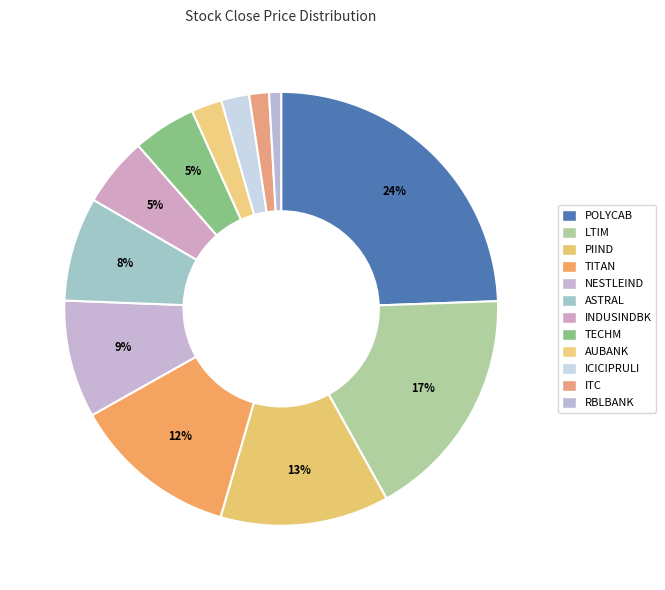

To the nearest percent, what percentage of the pie is PIIND?

13%